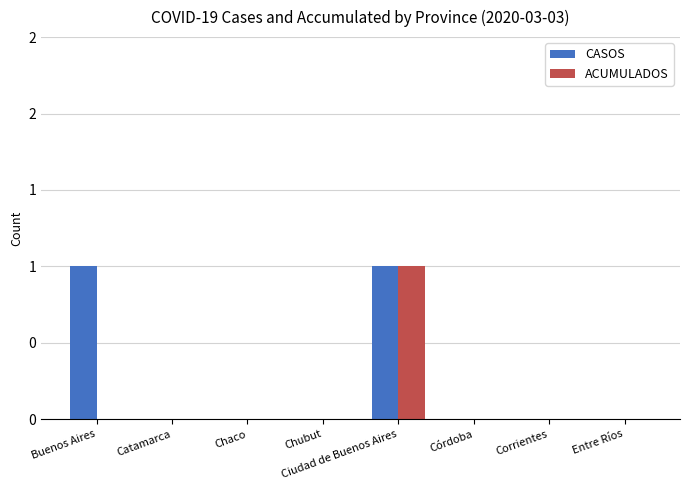

What is the label of the 4th bar from the left?

Chubut